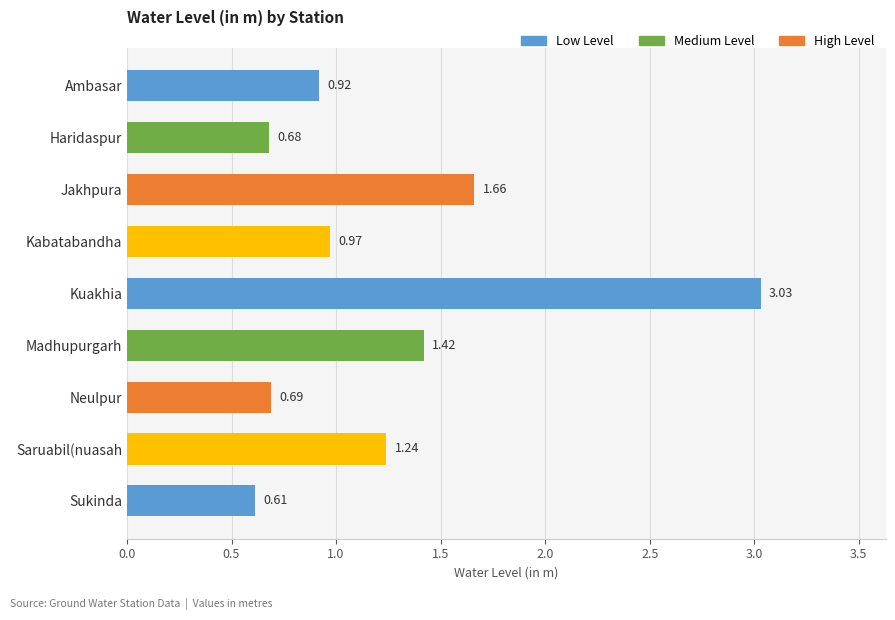

What is the label of the 7th bar from the top?

Neulpur